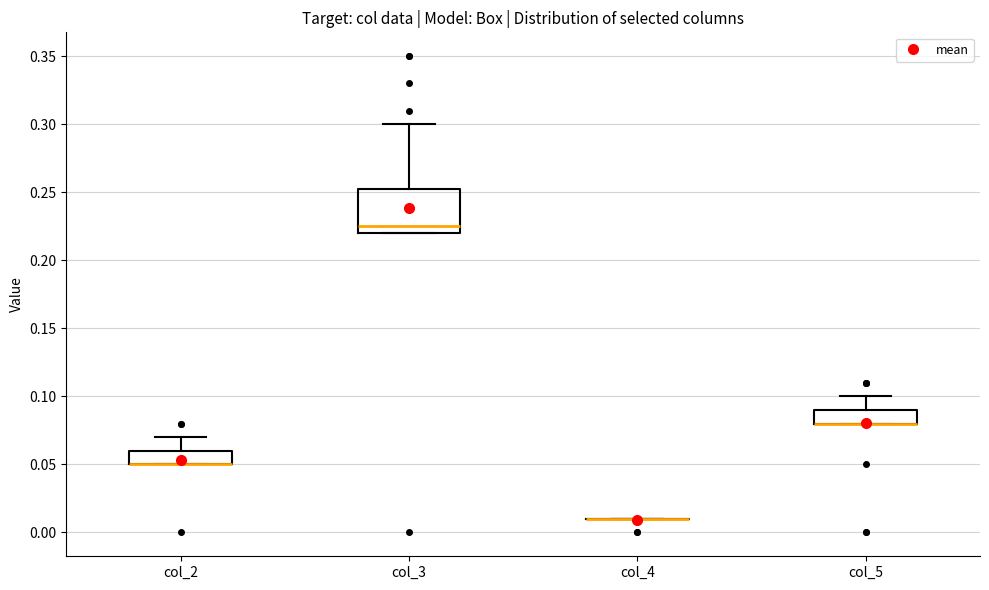

Reading left to right, read every box against the y-axis: the position of its median line, the range the box covers, and the ends of its whiskers. The values are not printed on the chart, so give them approximately, as read against the axis.

col_2: median 0.050 (drawn on the box's lower edge), box 0.050 to 0.060, whiskers 0.050 to 0.070
col_3: median 0.225, box 0.220 to 0.255, whiskers 0.220 to 0.300
col_4: box collapsed to a line at 0.010, whiskers 0.010 to 0.010
col_5: median 0.080 (drawn on the box's lower edge), box 0.080 to 0.090, whiskers 0.080 to 0.100